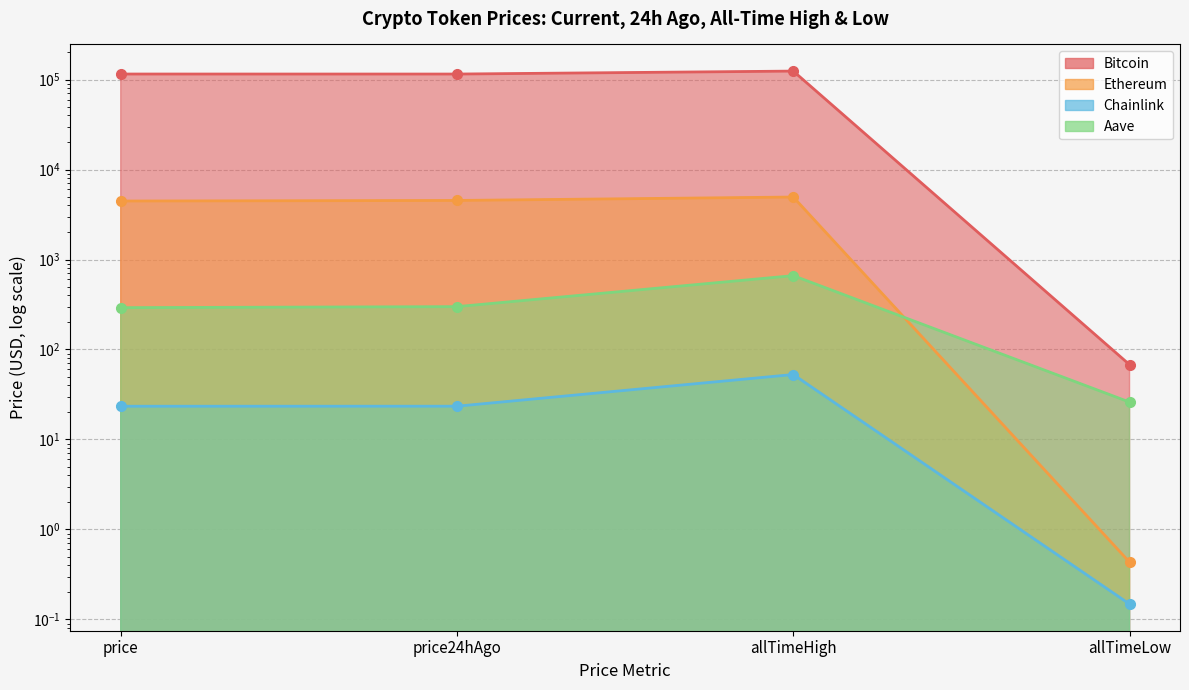

How many data points in Ethereum are above 4531?

2